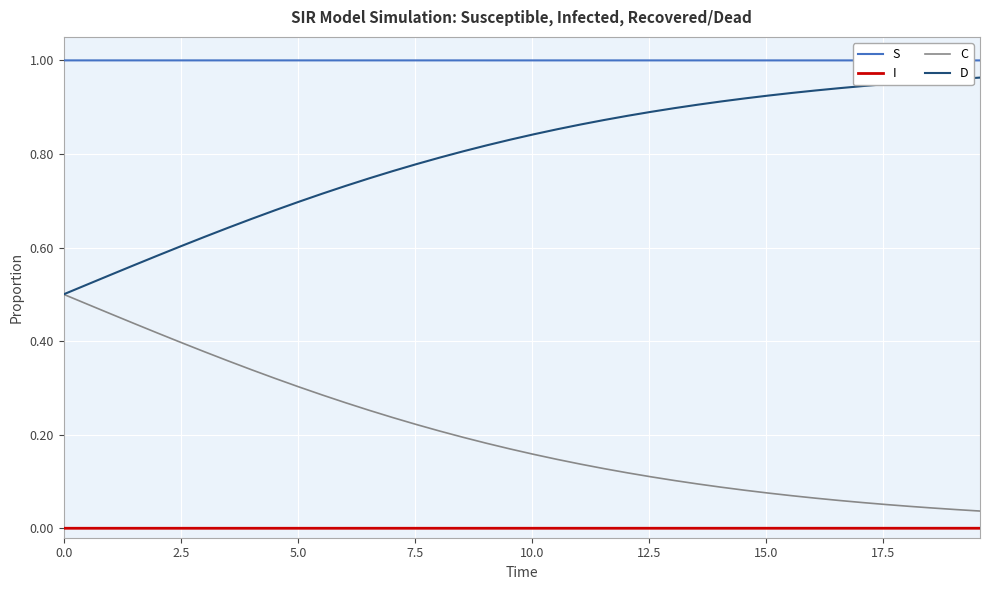

List the series in order of their overall mean, lowest first.

I, C, D, S